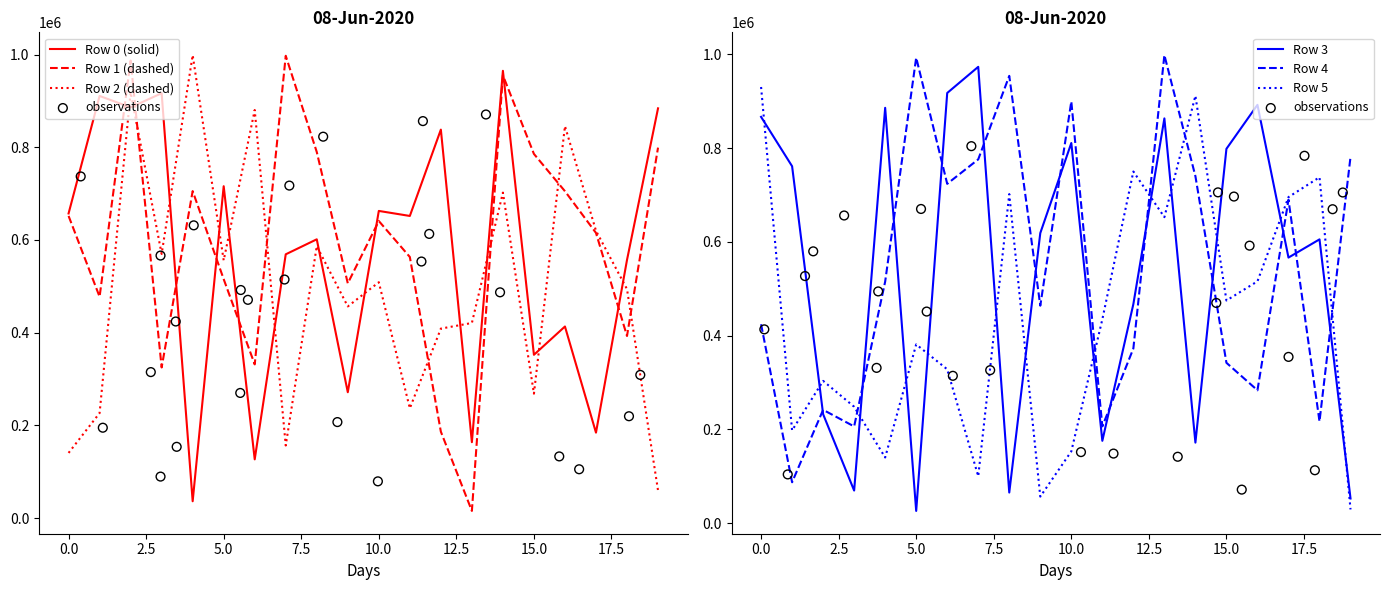

Is the value of Row 0 at 6 greater than the value of Row 2 at 11?

No